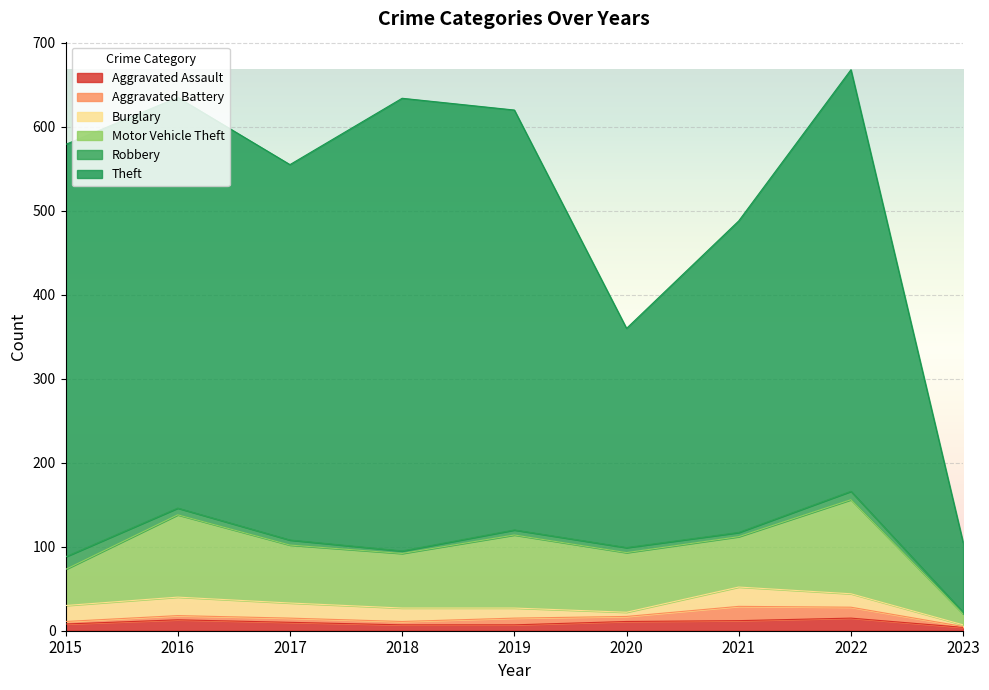

True or false: Motor Vehicle Theft and Theft cross at least once.

False